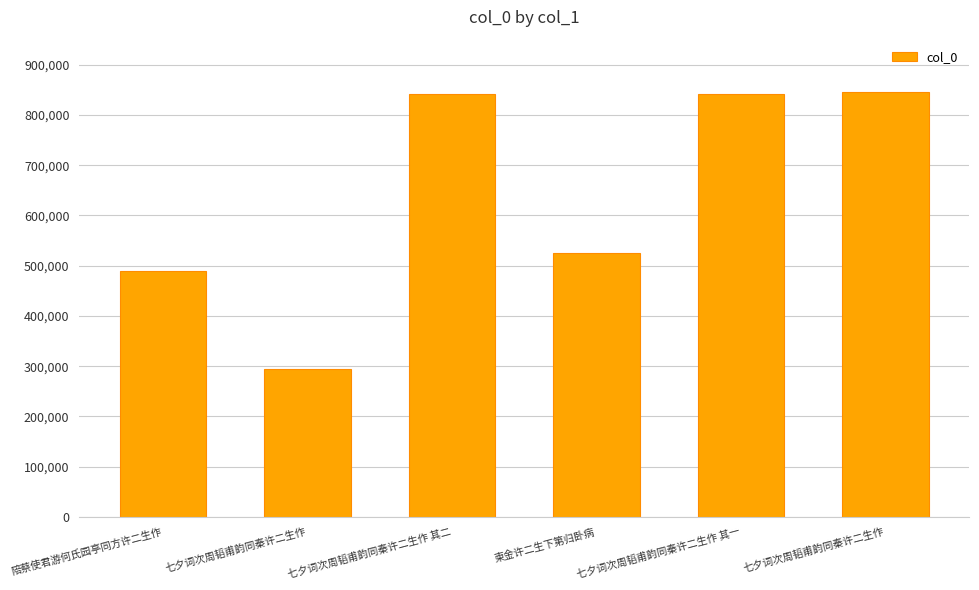

How many bars are there in total?

6